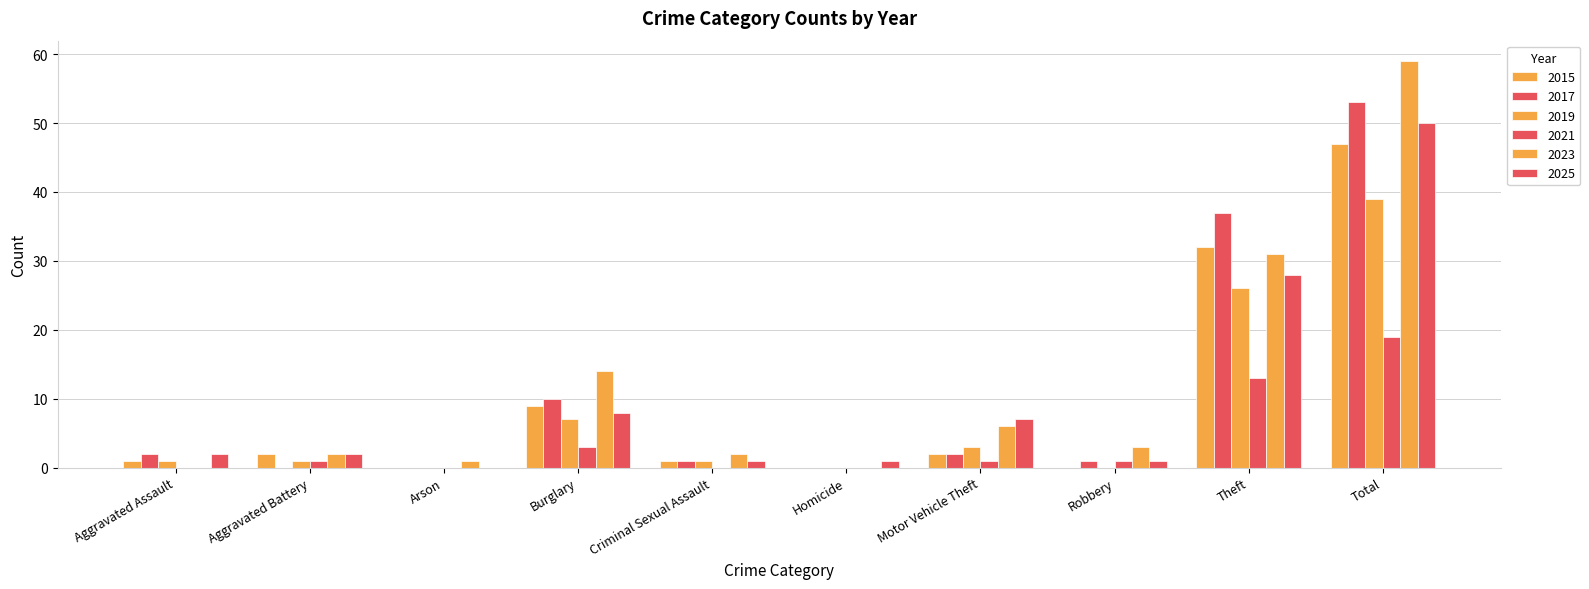

Count the number of categories in the chart.

10